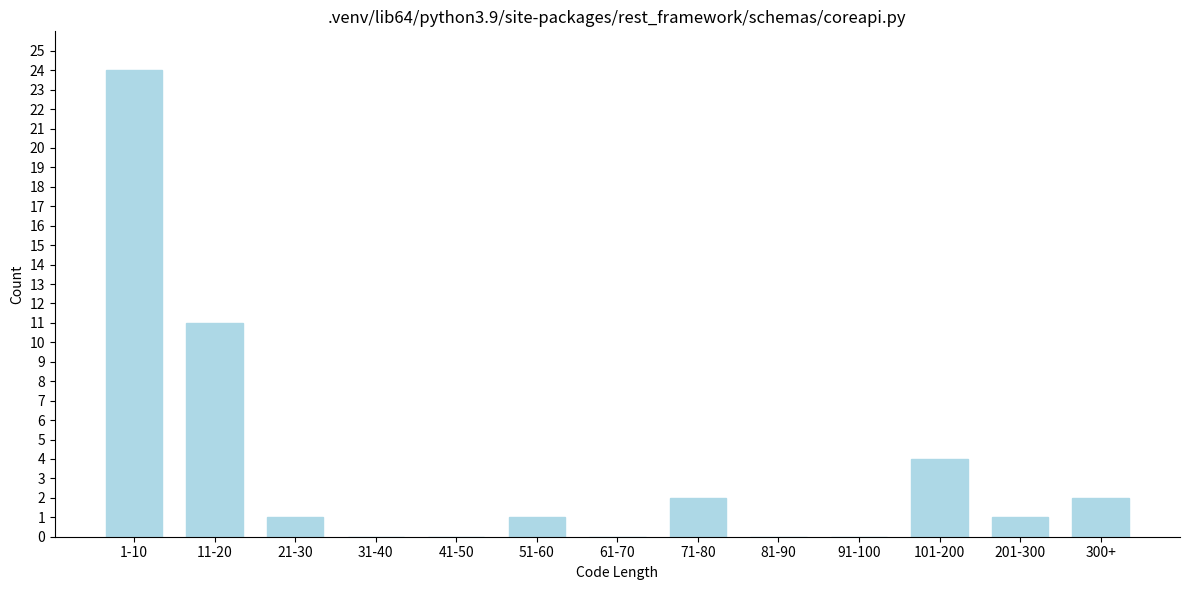

Reading left to right, list all the values displayed in this chart.

1-10=24	11-20=11	21-30=1	31-40=0	41-50=0	51-60=1	61-70=0	71-80=2	81-90=0	91-100=0	101-200=4	201-300=1	300+=2